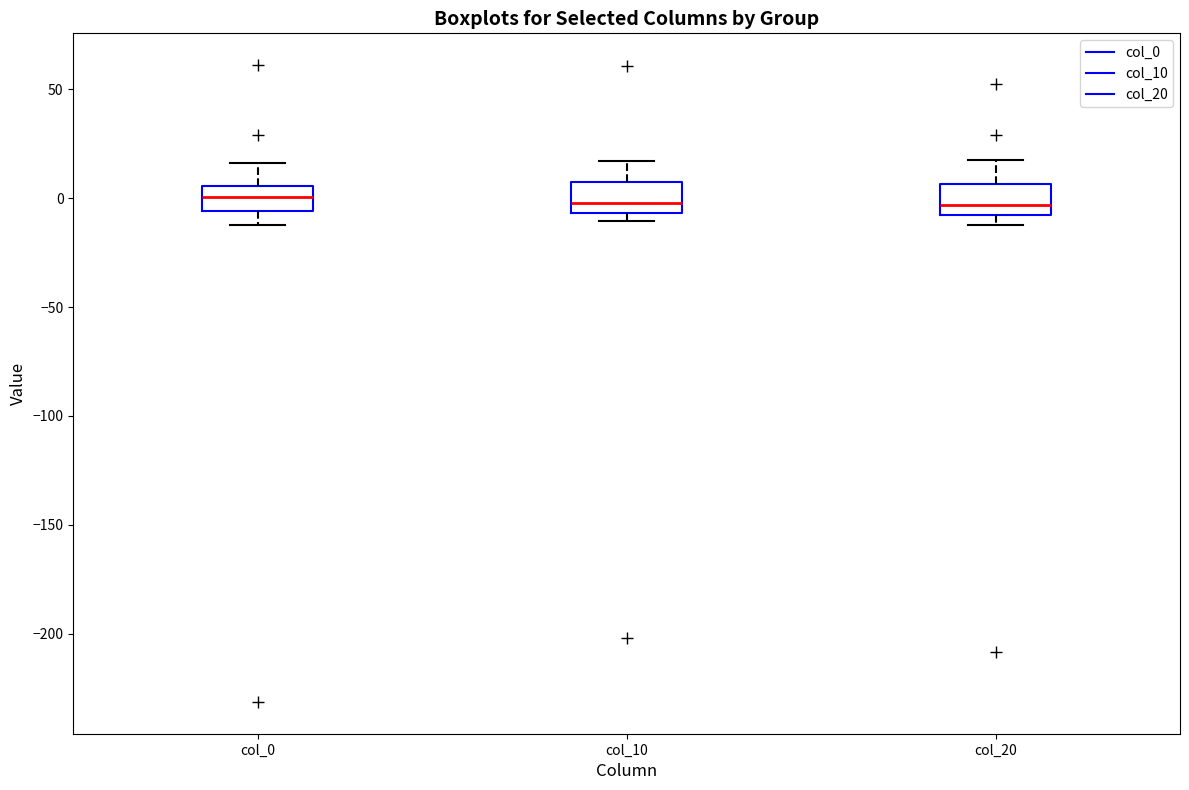

Where is the upper edge of the box for col_10 on the y-axis? The values are not printed on the chart, so give them approximately, as read against the axis.

5